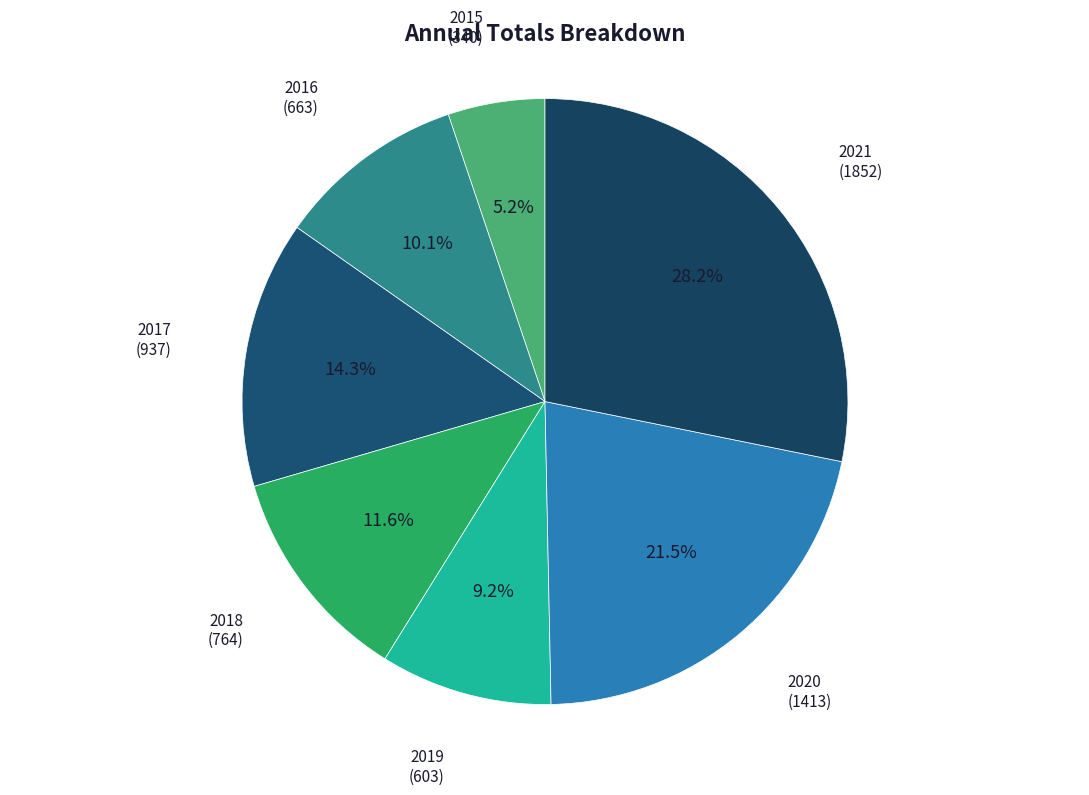

What is the largest slice in the pie chart?

2021